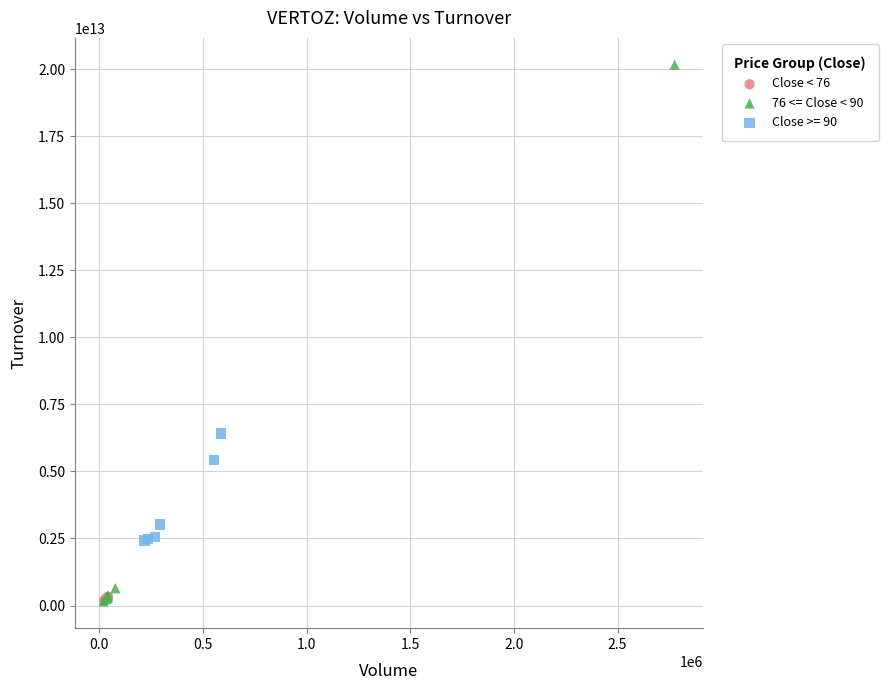

Which series has the largest Y range (max minus min)?

76 <= Close < 90